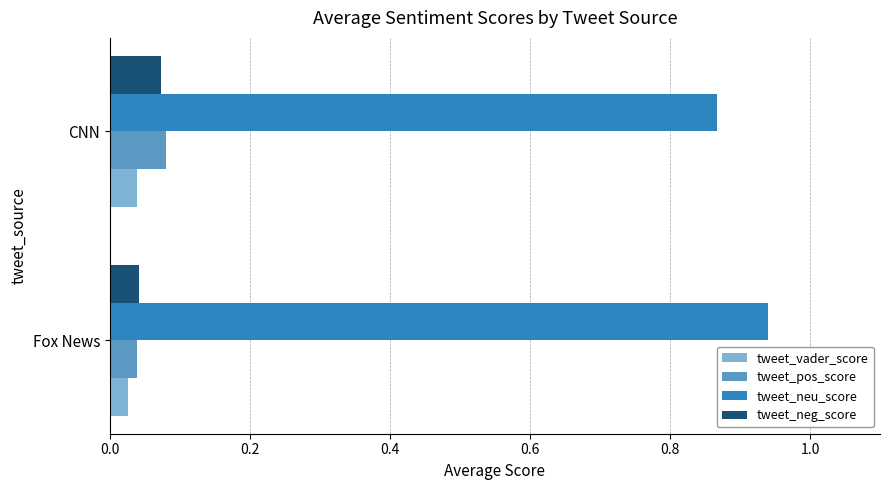

Is the value of tweet_pos_score at CNN greater than the value of tweet_vader_score at Fox News?

Yes